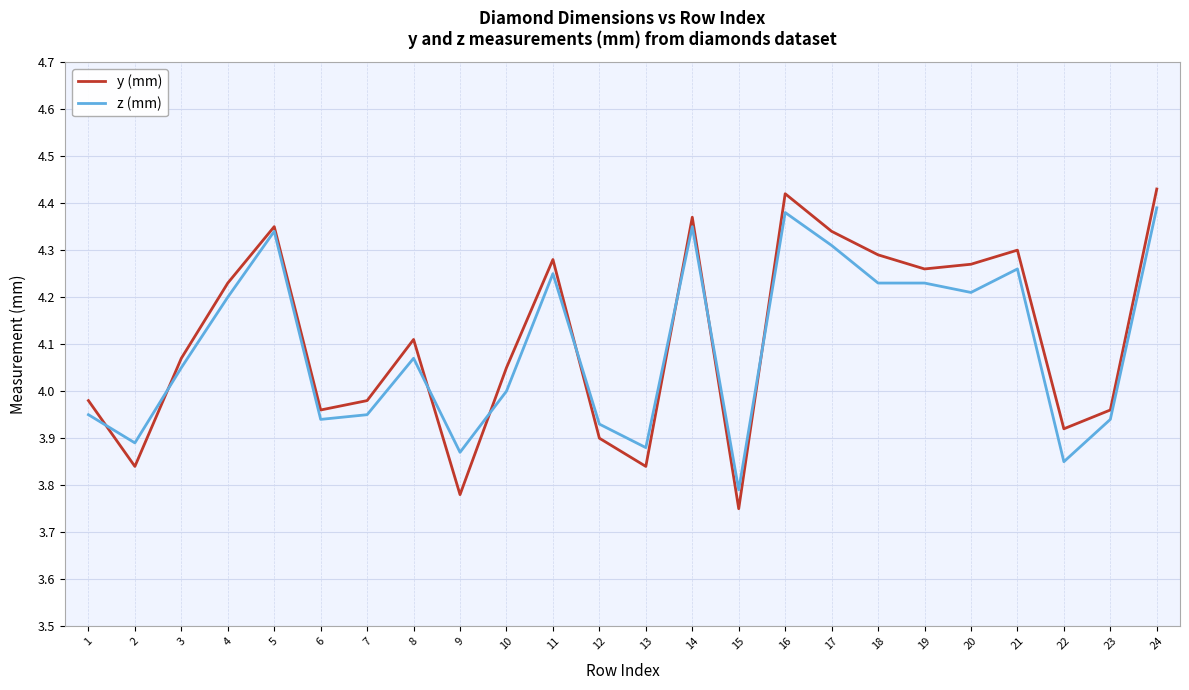

What is the sum of the y (mm) values at 10 and 13?

7.9